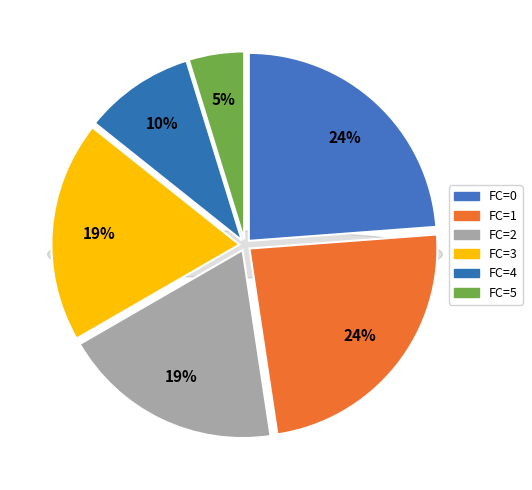

What is the smallest slice in the pie chart?

FC=5